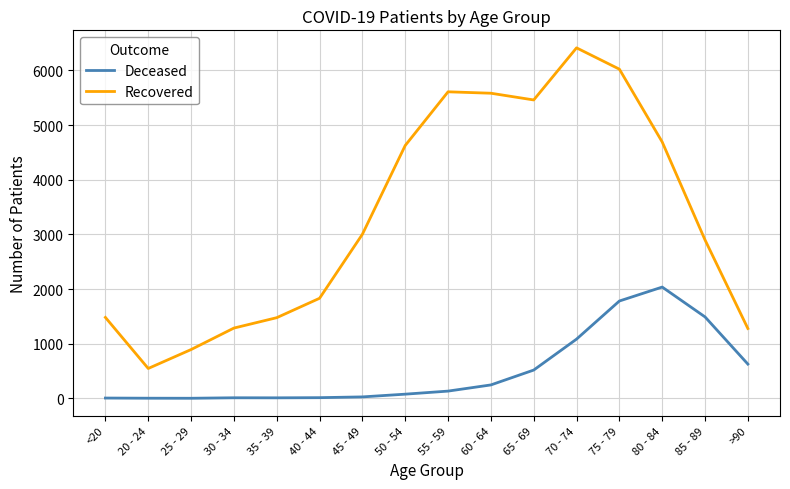

True or false: Recovered has more than 1 interior local peaks.

True